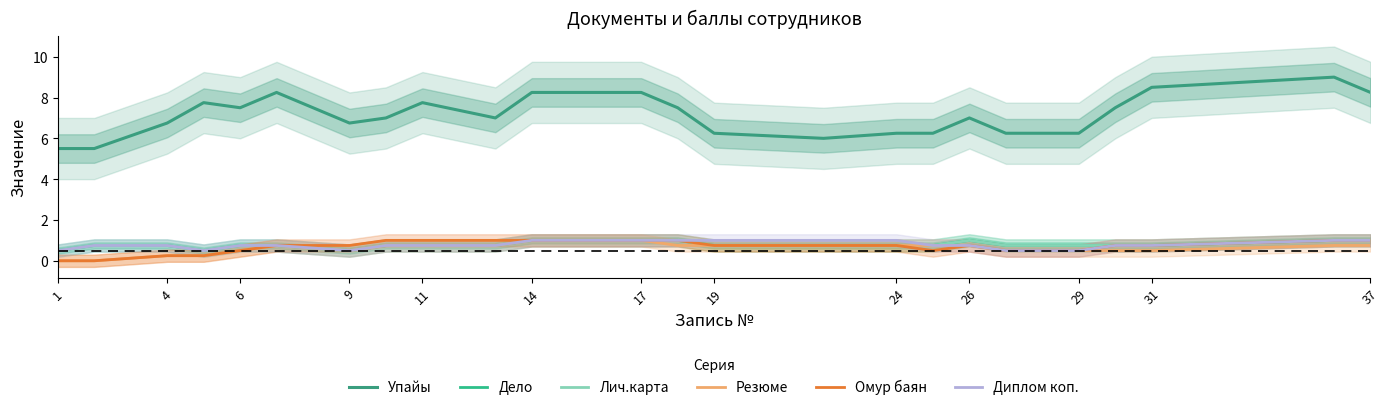

What is the label of the 8th point from the left?

19